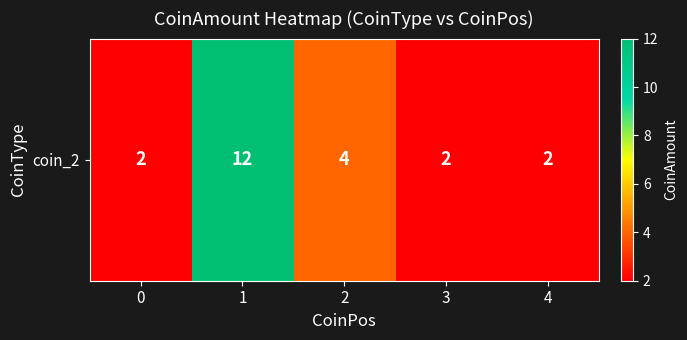

What is the difference between the maximum and second lowest values?

10